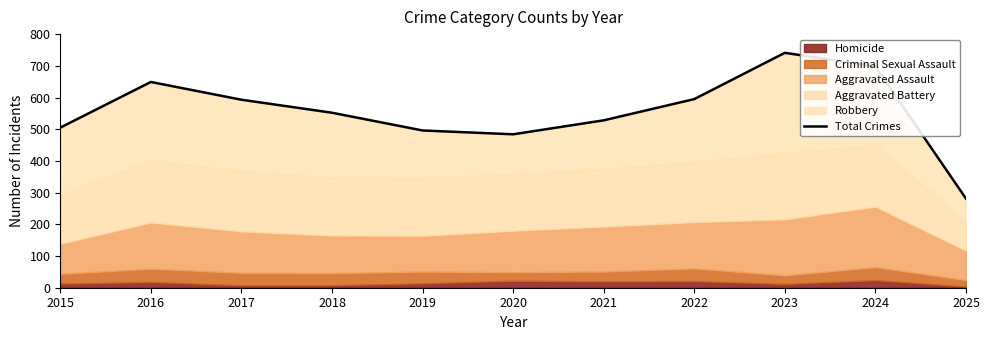

Reading left to right, transcribe all the data shown in this chart.

505	649	593	552	496	484	528	595	741	698	281